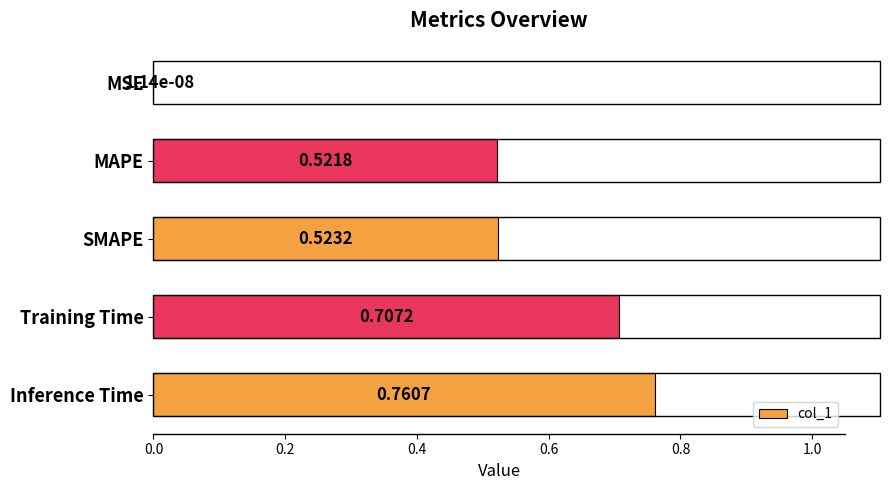

At which label is the value closest to 0?

MSE